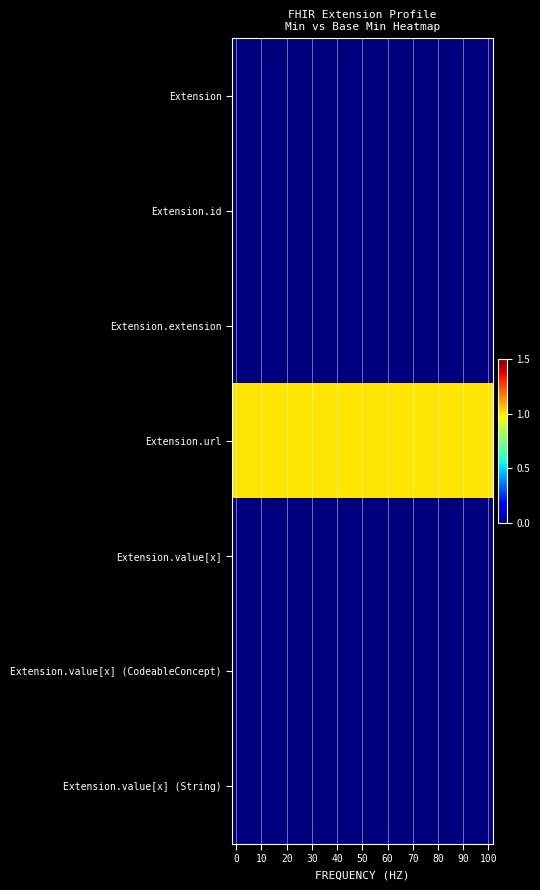

Rank the series by their maximum value, from lowest to highest.

Extension, Extension.id, Extension.extension, Extension.value[x], Extension.value[x] (CodeableConcept), Extension.value[x] (String), Extension.url